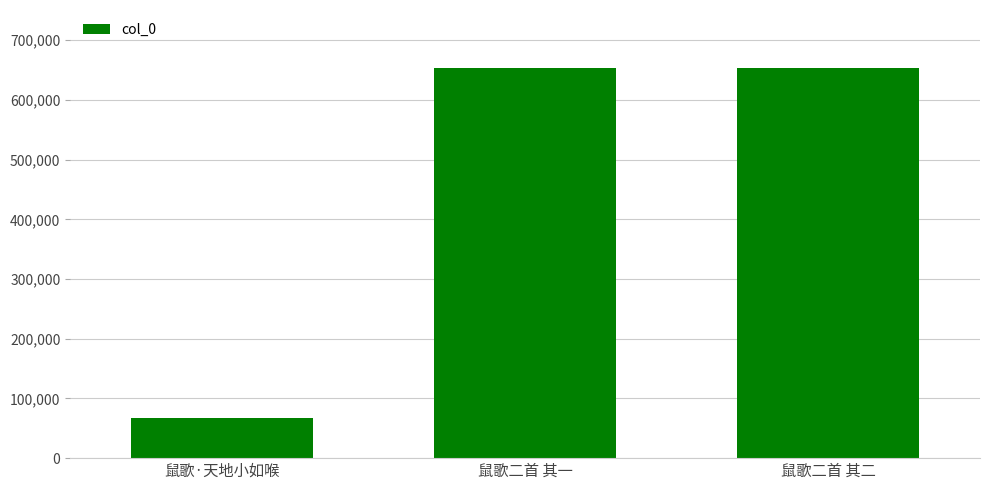

What is the ratio of the value at 鼠歌二首 其二 to the value at 鼠歌·天地小如喉?

9.7